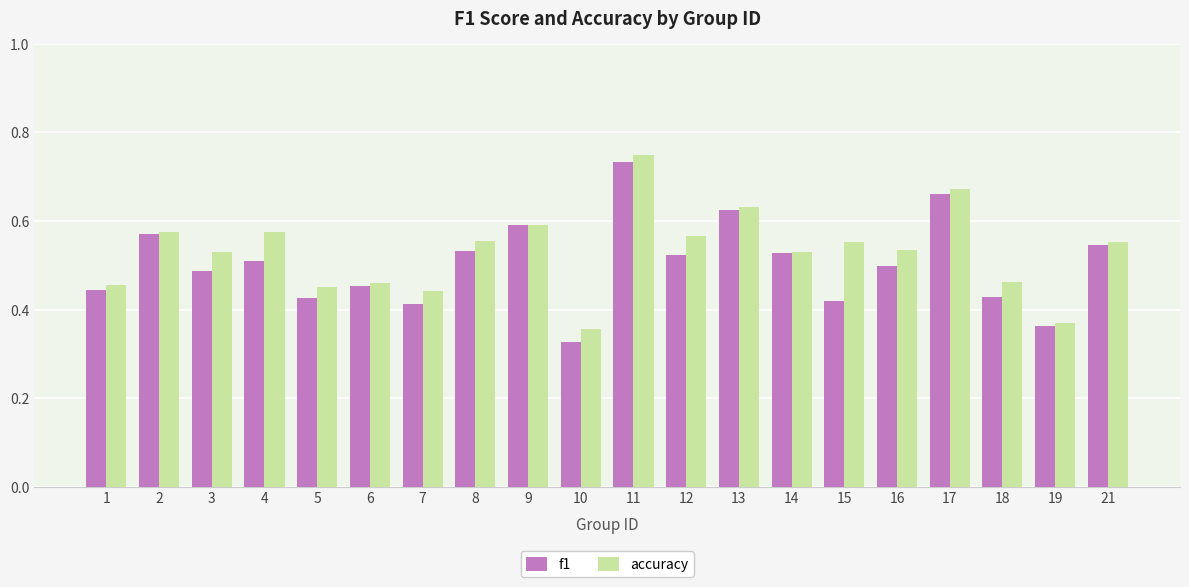

At which category does the chart reach its peak across all series?

11